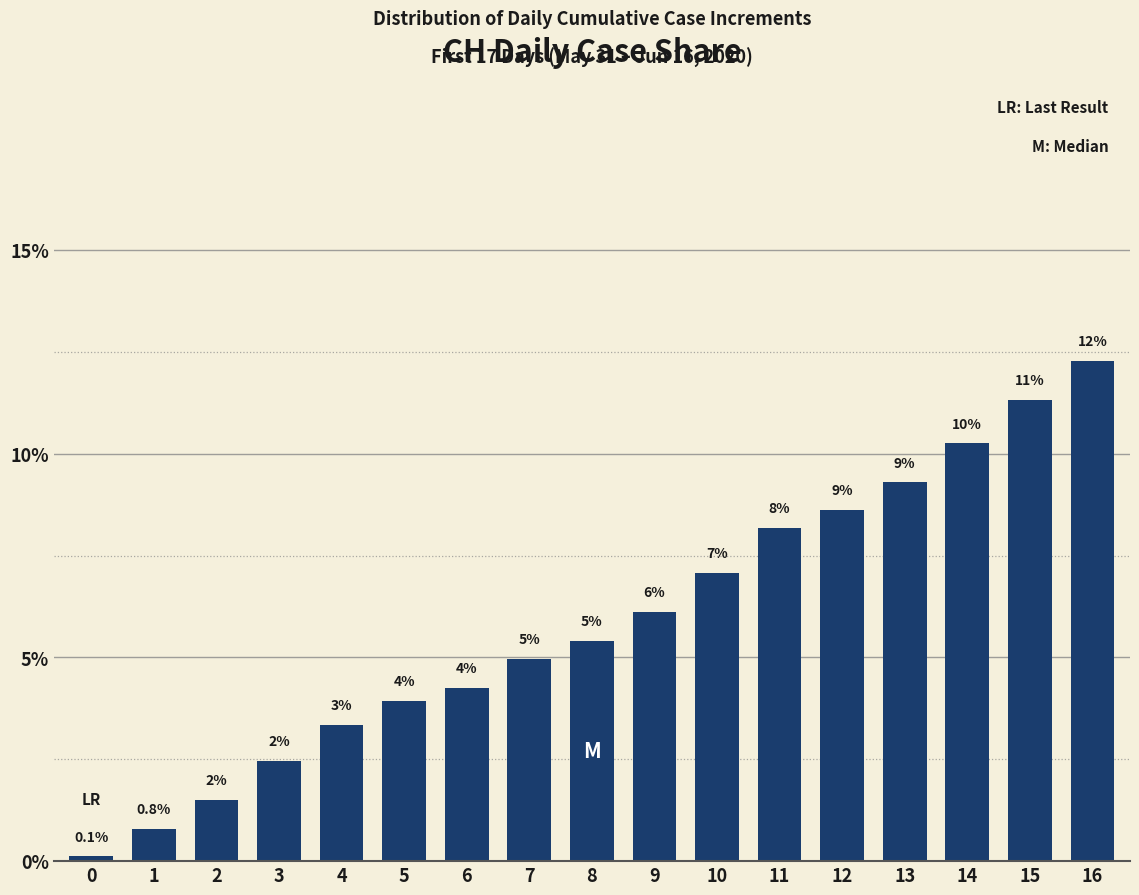

What is the average value?

5.9